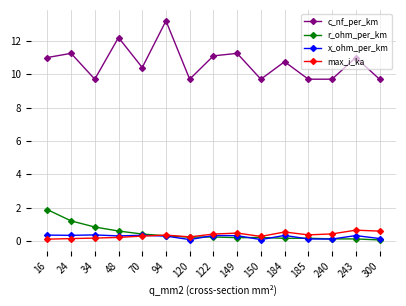

Does the chart have visible grid lines?

Yes